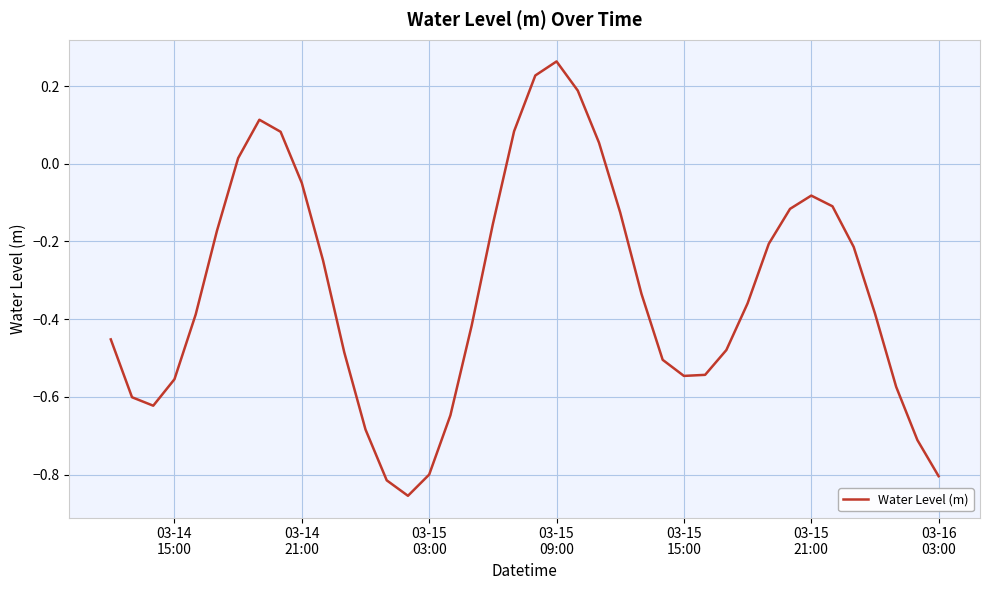

Does the chart have visible grid lines?

Yes